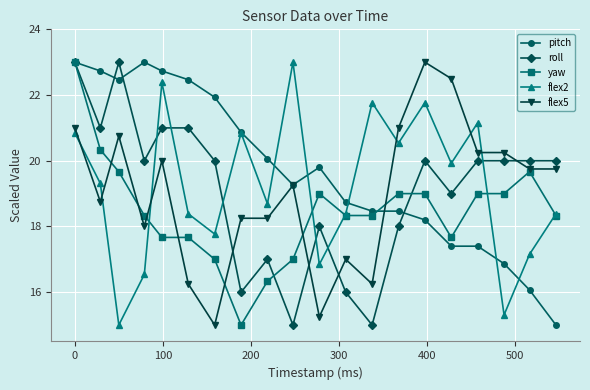

What is the maximum value for pitch?

23.0